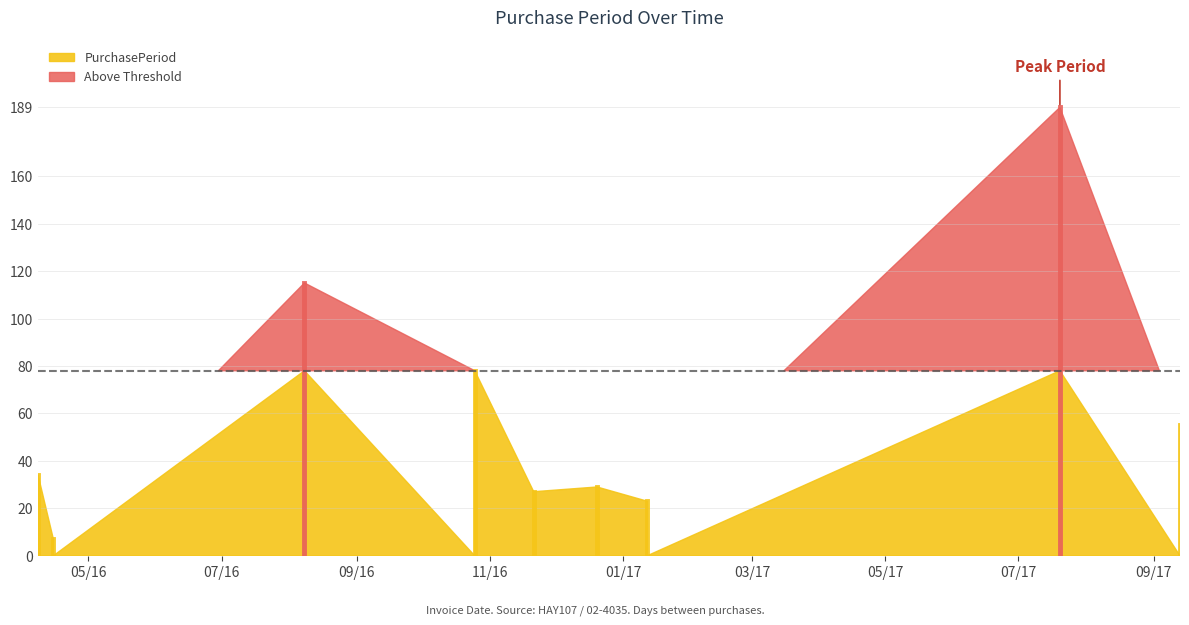

What is the value of the 2nd point from the left?

7